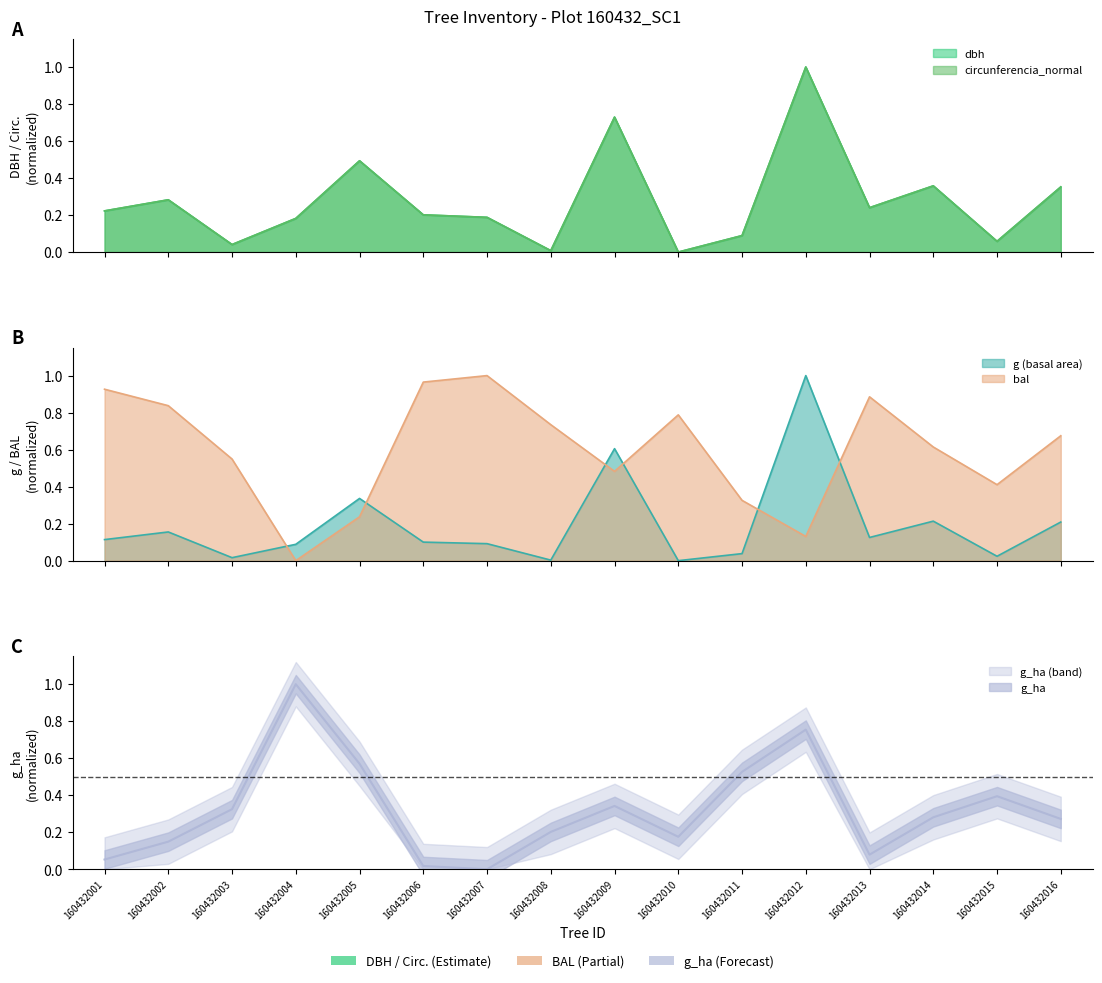

List the series in order of their peak value, lowest first.

dbh, g, bal, g_ha, circunferencia_normal